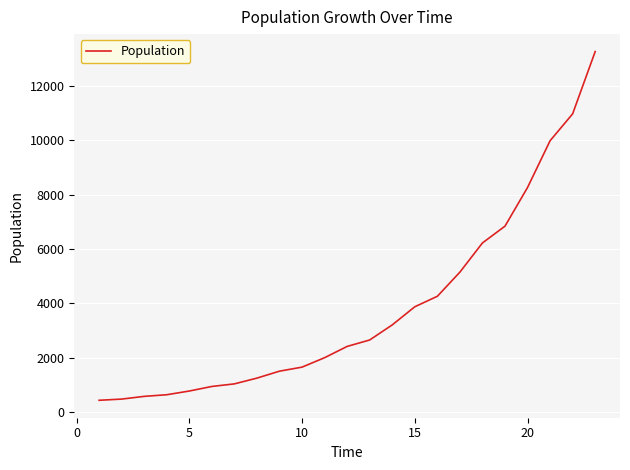

What is the smallest value displayed?

440